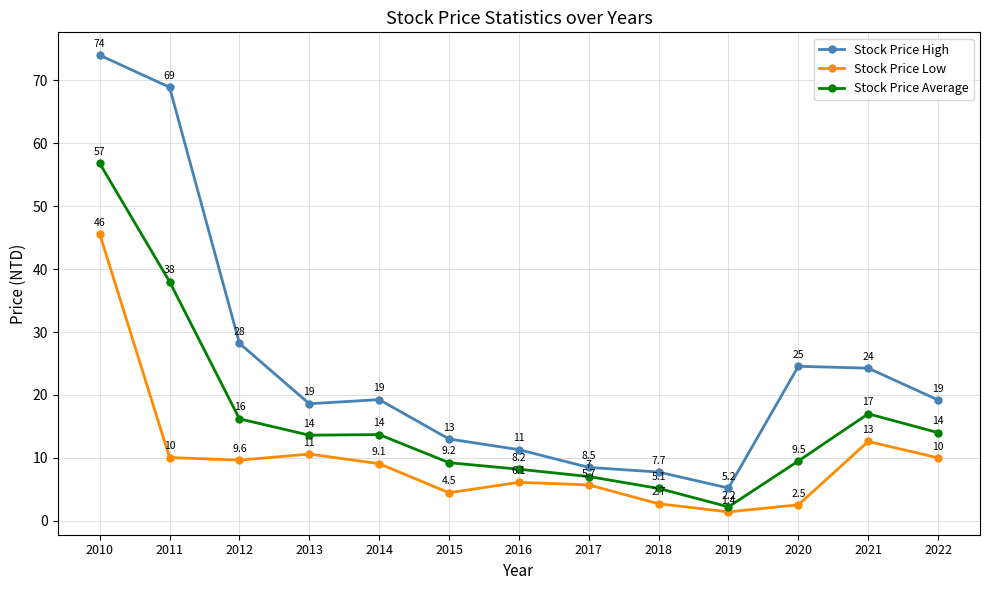

How many series are shown in this chart?

3